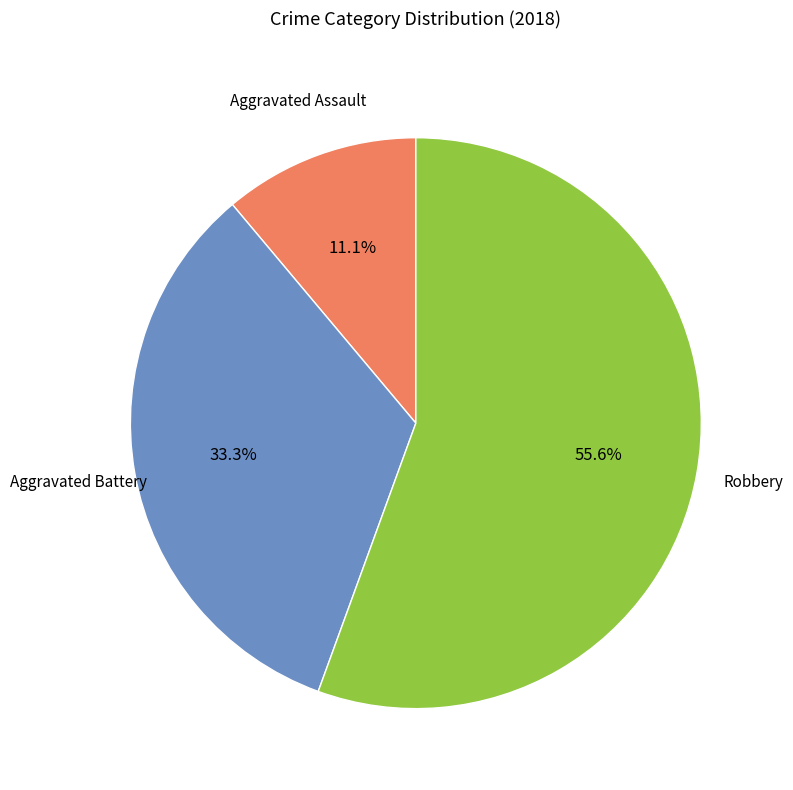

Does any single category account for the majority?

Yes